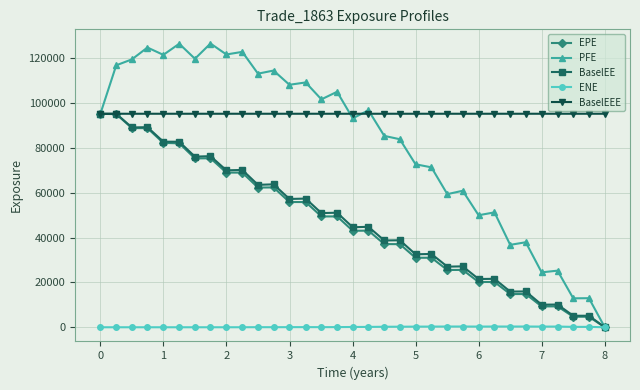

Which series has the largest total across all categories?

BaselEEE